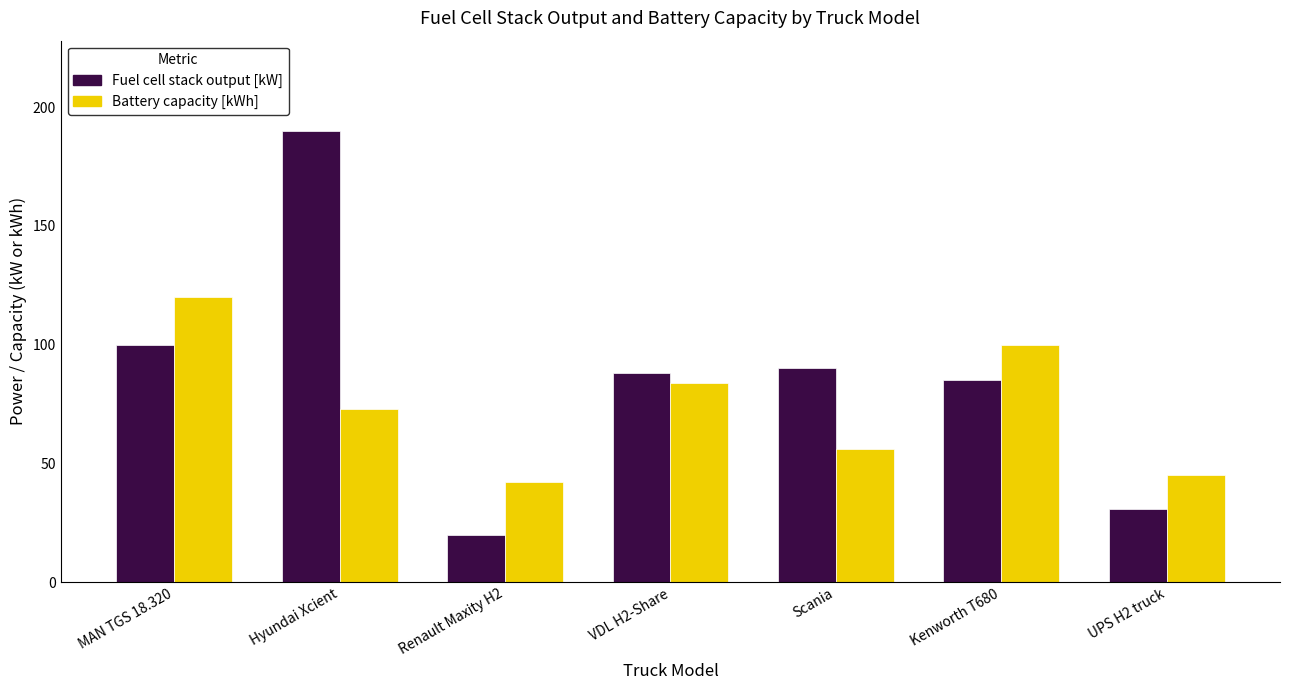

What is the difference between the maximum and minimum values in the Battery capacity [kWh] series?

78